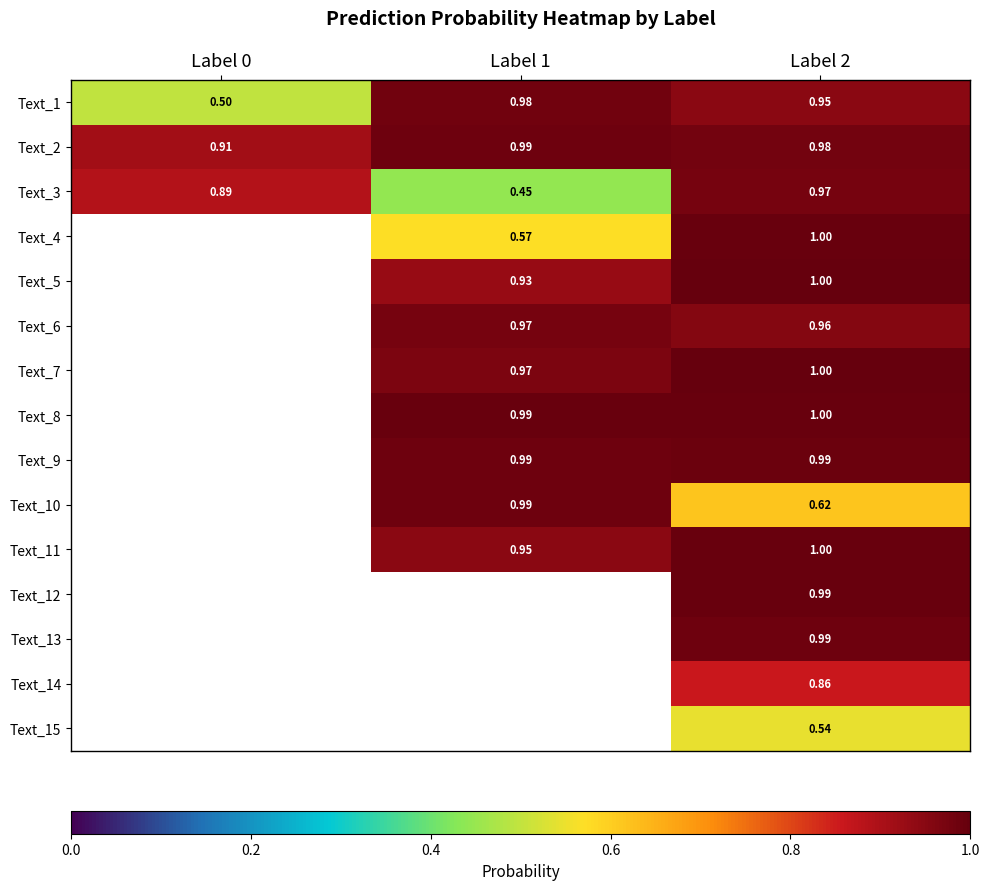

What value does the Text_2 series have at Label 1?

1.0